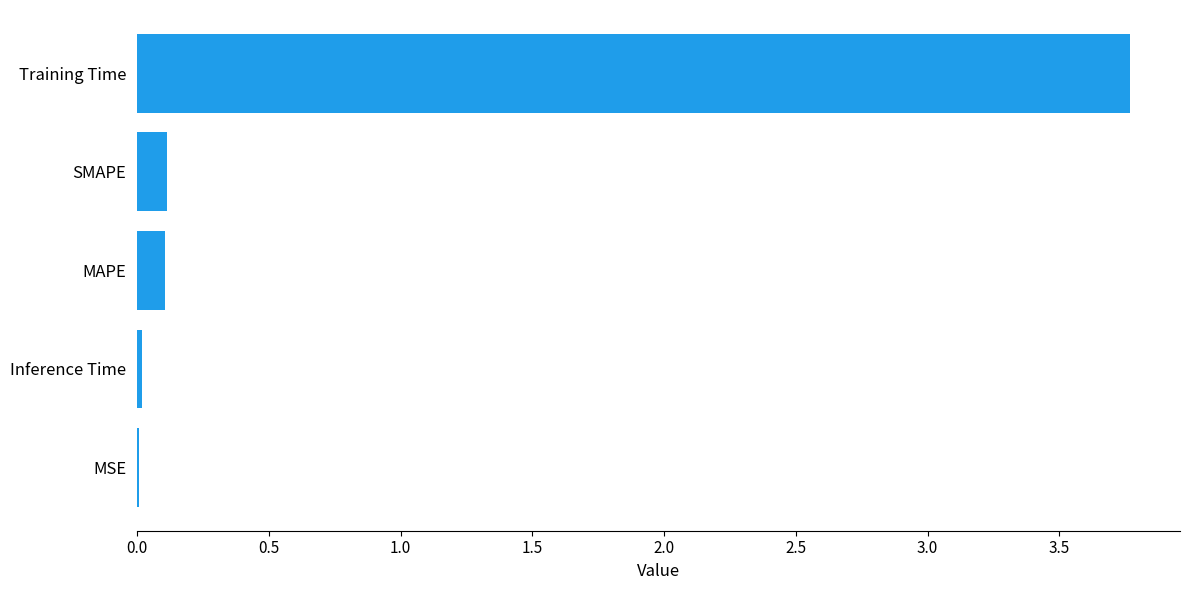

What is the maximum value shown in the chart?

3.8